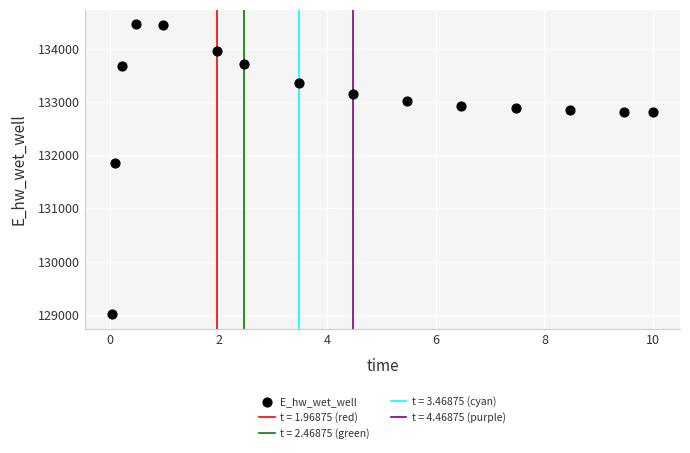

What is the range of X values (max minus min)?

10.0